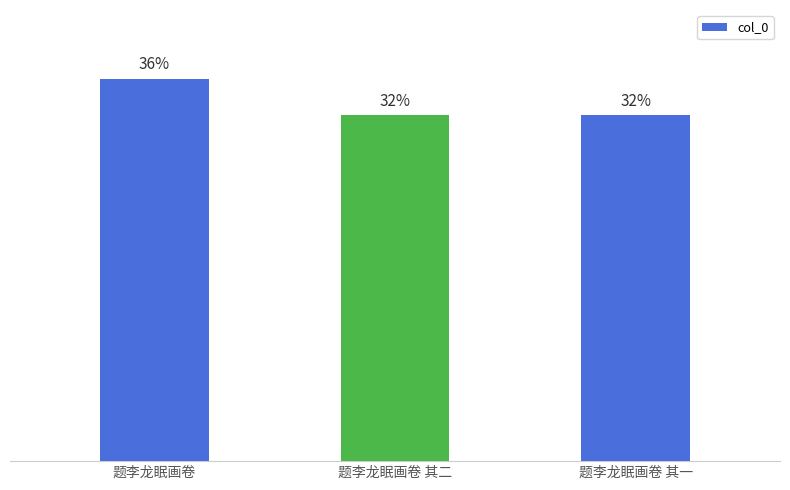

What is the label of the 1st bar from the right?

题李龙眠画卷 其一